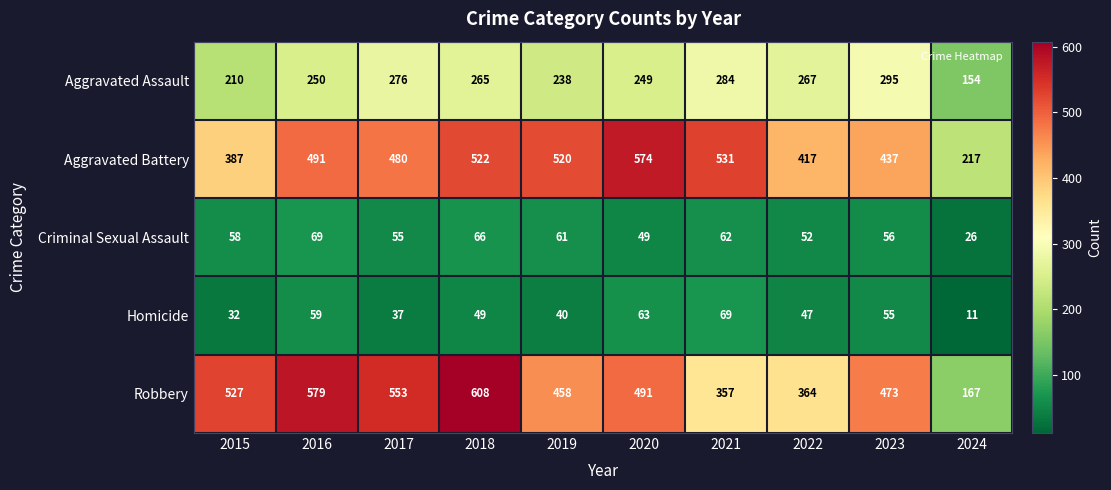

What is the total value across all series at 2015?

1214